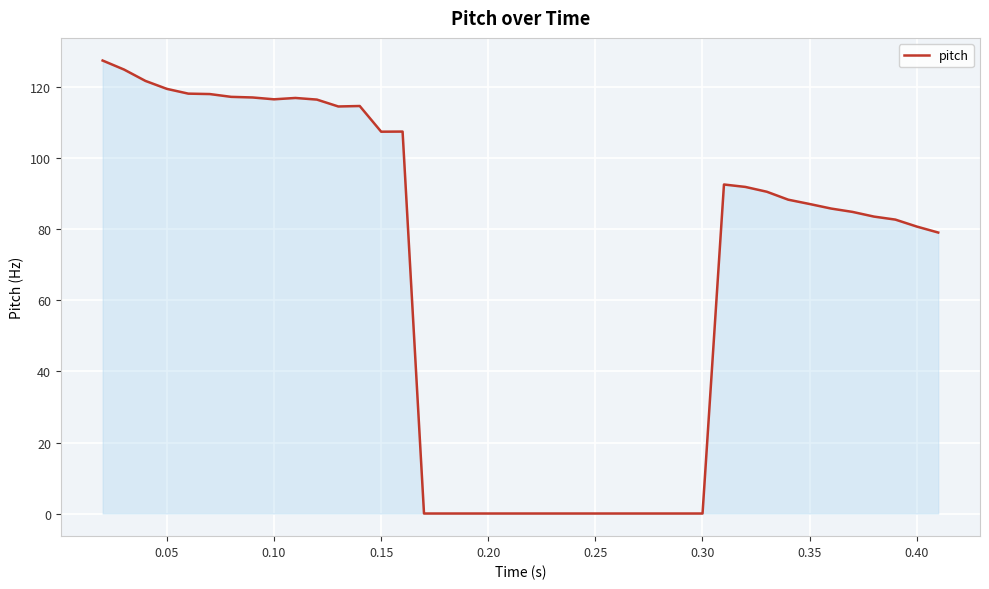

What is the greatest value displayed?

127.6